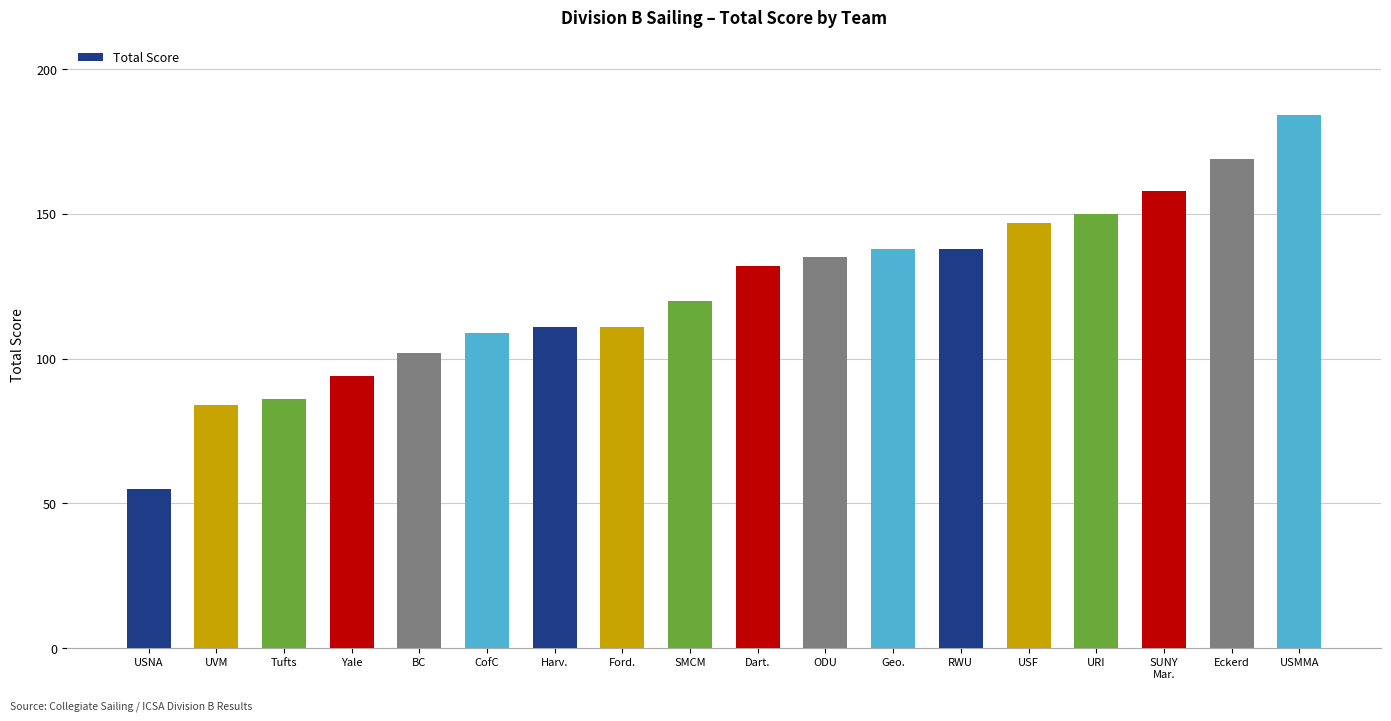

What is the value of the 3rd bar from the left?

86